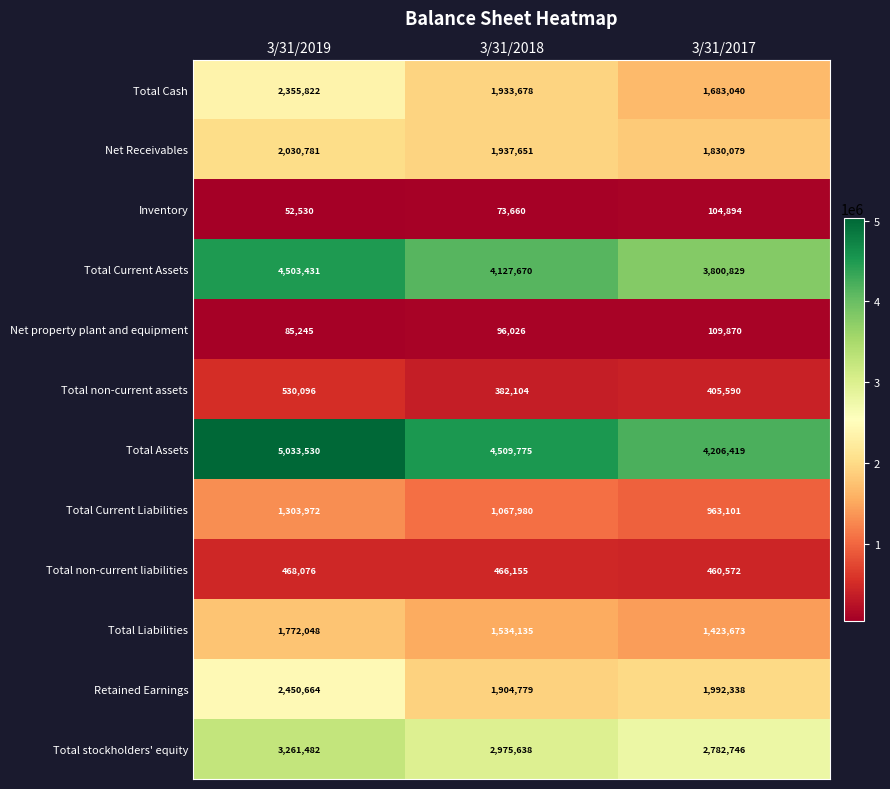

What is the sum of the Inventory values at 3/31/2017 and 3/31/2019?

157424